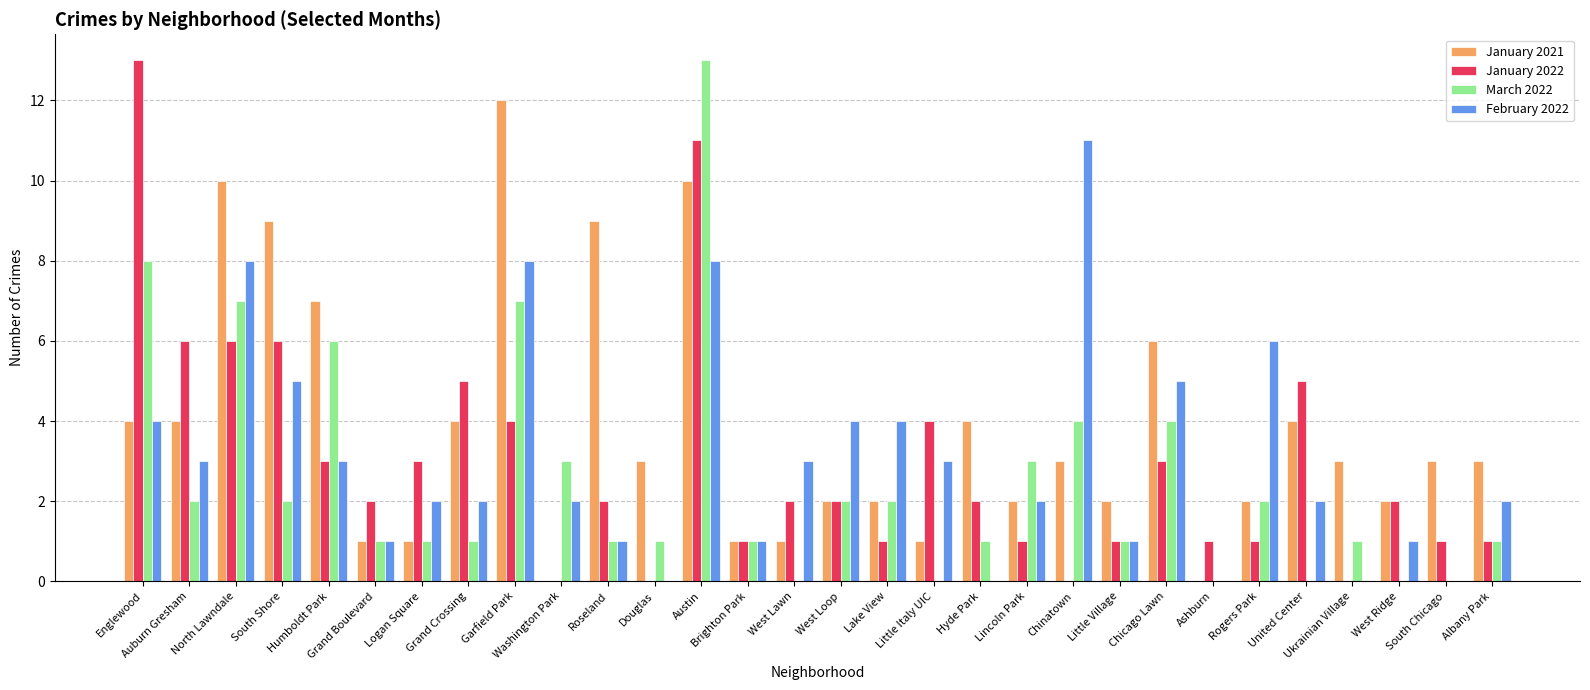

At which category is the sum across all series the highest?

Austin